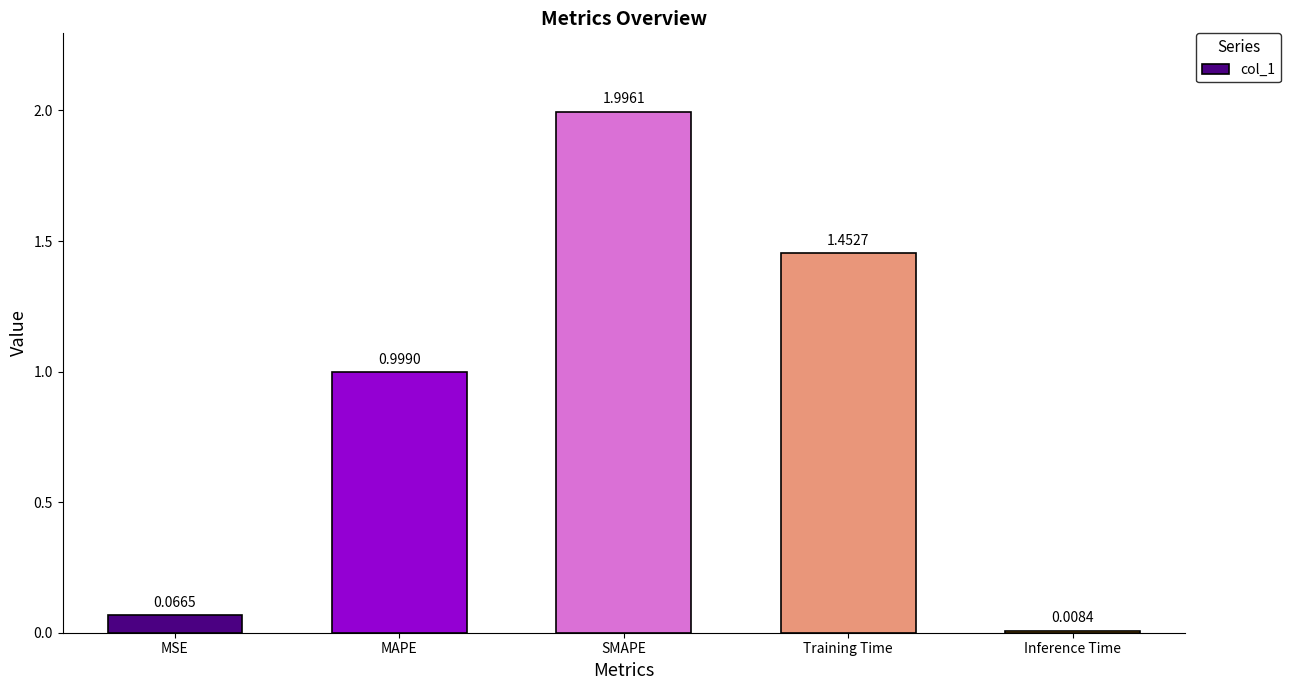

At which category does the chart reach its peak across all series?

SMAPE